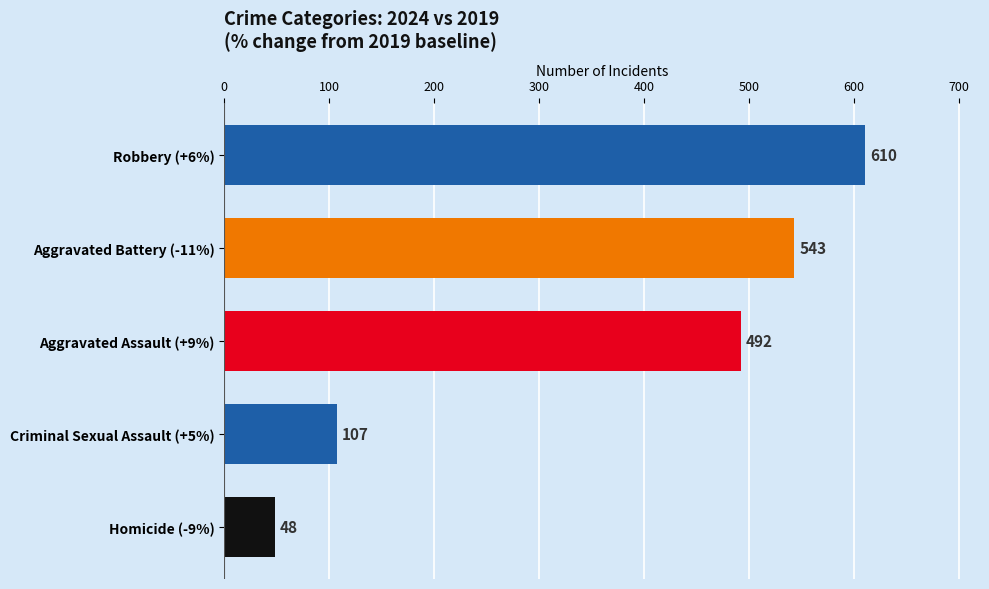

Which category has the lowest value across all series?

Homicide (-9%)